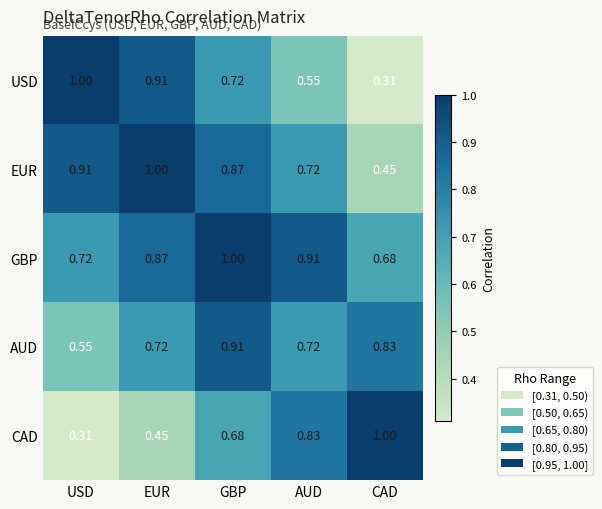

At which category is the sum across all series the highest?

GBP